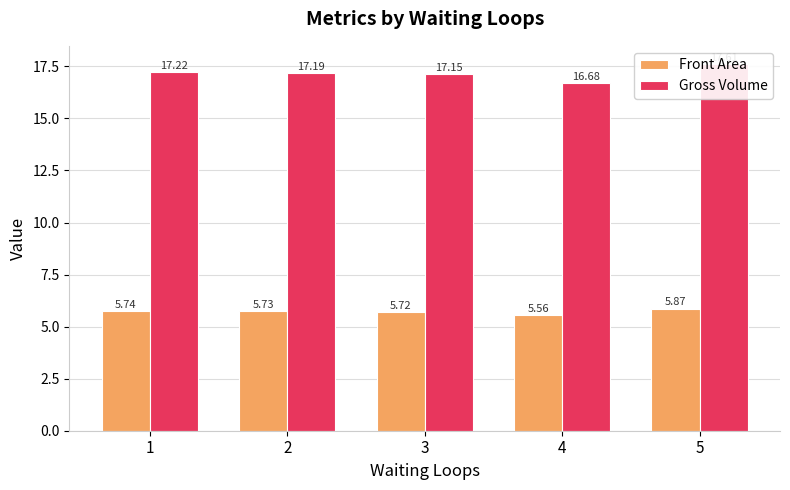

Reading right to left, extract all data points from this chart.

Front Area: 5.9	5.6	5.7	5.7	5.7
Gross Volume: 17.6	16.7	17.2	17.2	17.2